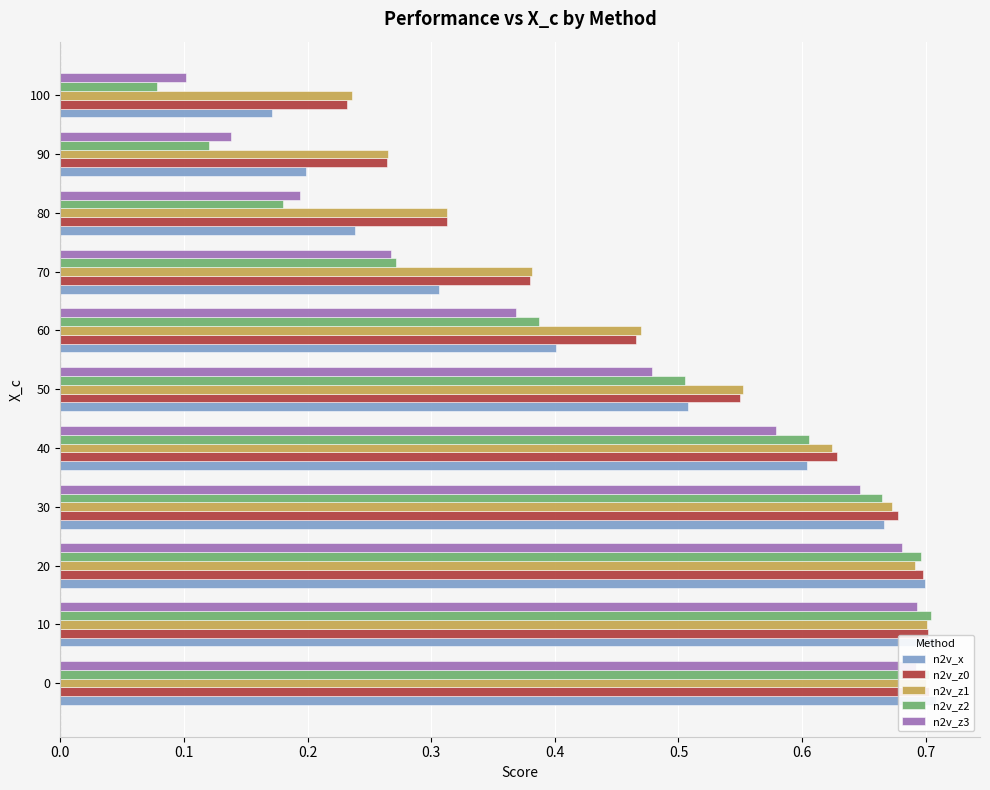

How many bars are there in each group?

5